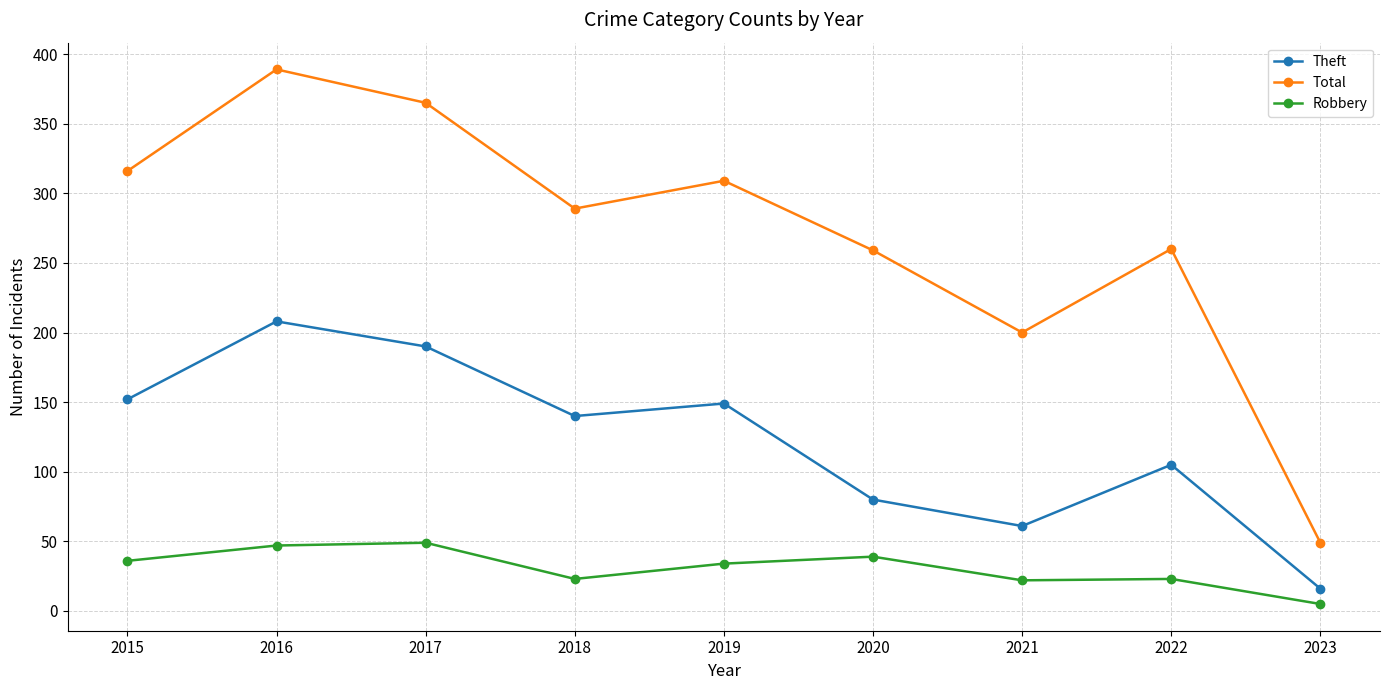

Where is the first local minimum for Robbery?

2018